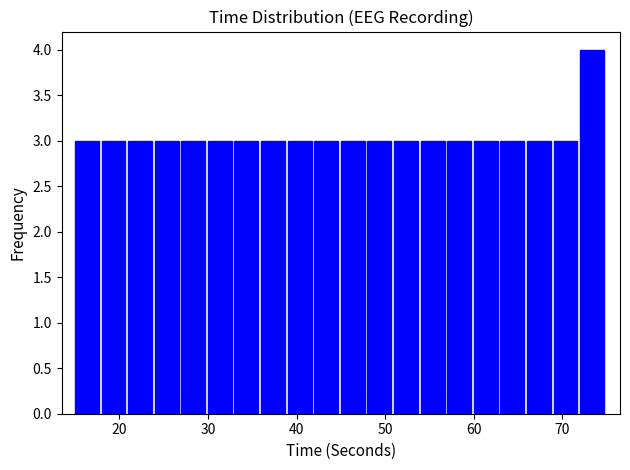

Around what value on the x-axis is the tallest bar? Give the approximate position of its centre, as read against the axis.

73